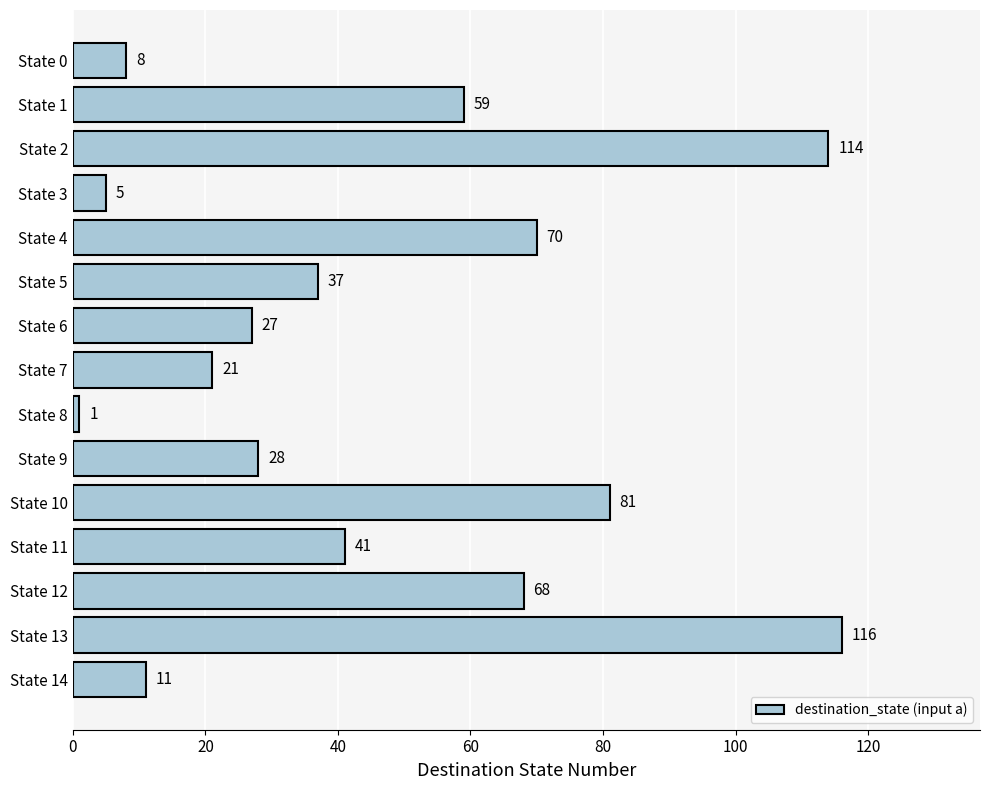

Are the bars grouped side by side (vs. stacked)?

No